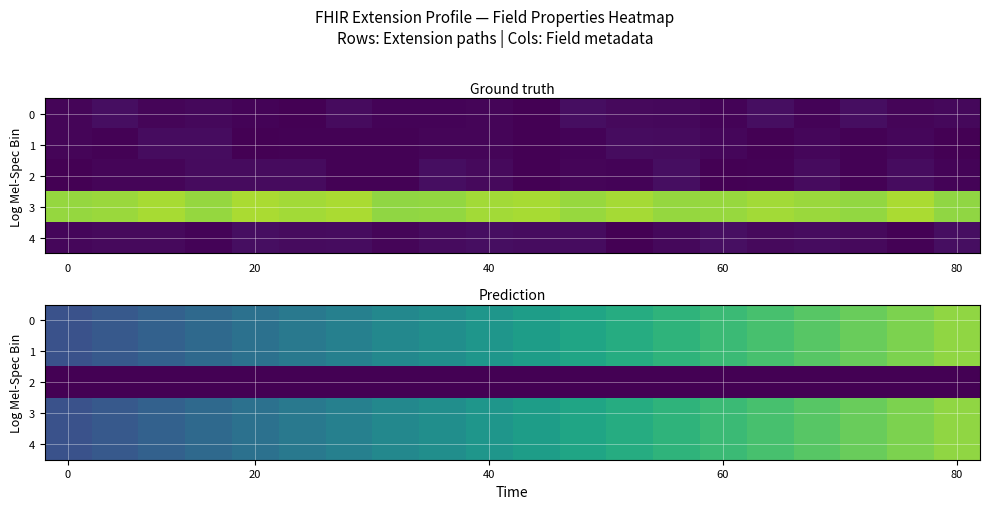

What is the difference between the highest and lowest values at 18?

1.0